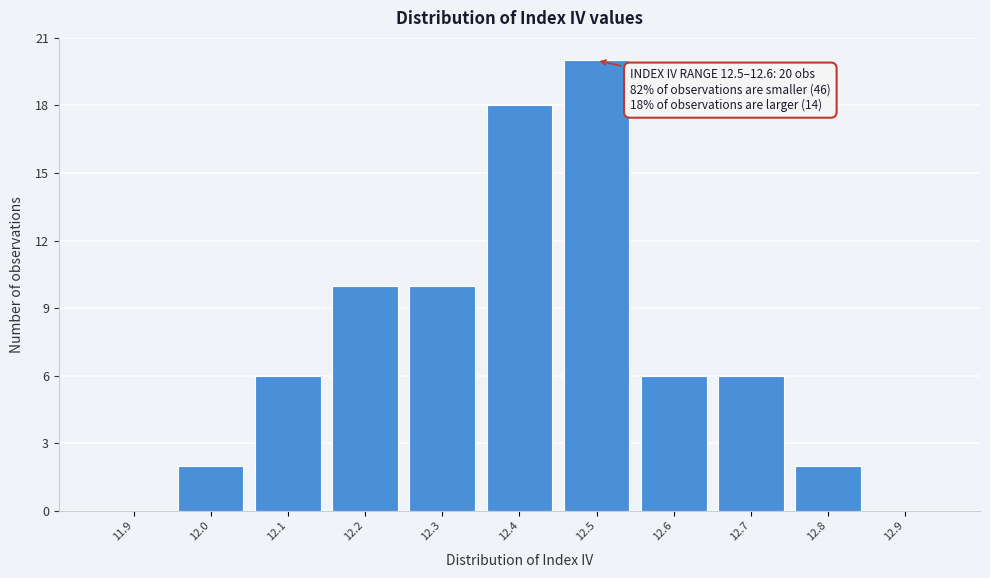

Reading left to right, transcribe all the data shown in this chart.

11.9=0	12.0=2	12.1=6	12.2=10	12.3=10	12.4=18	12.5=20	12.6=6	12.7=6	12.8=2	12.9=0